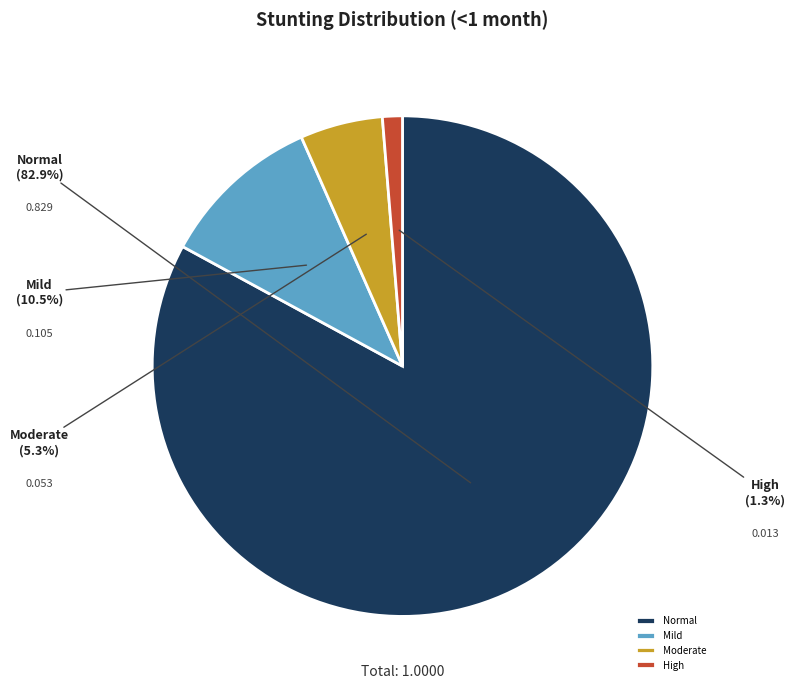

Which slice represents more than half of the pie?

Normal